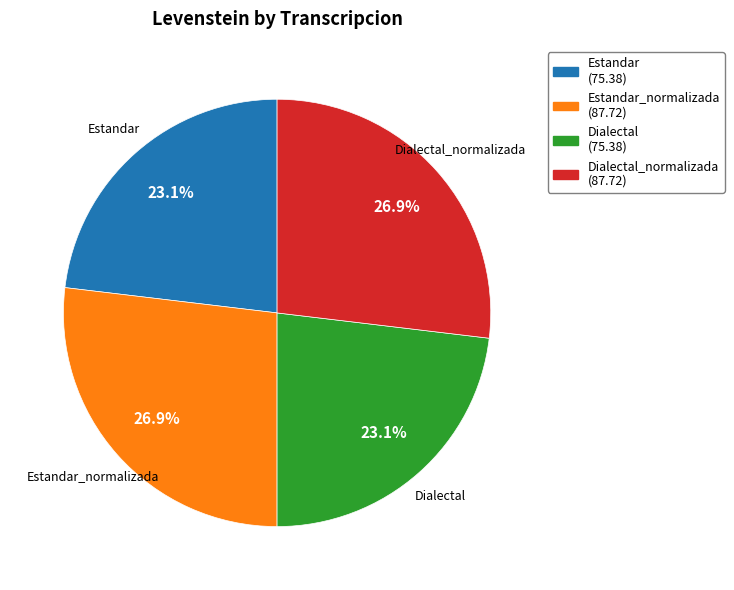

Does any single category account for the majority?

No